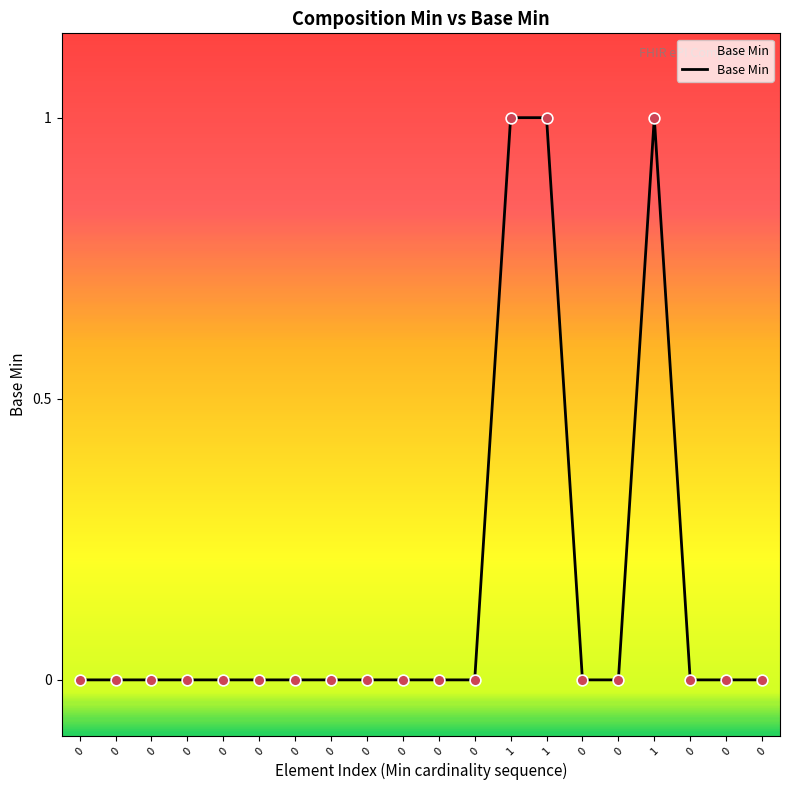

What is the change in value from 1 to 0?

-1